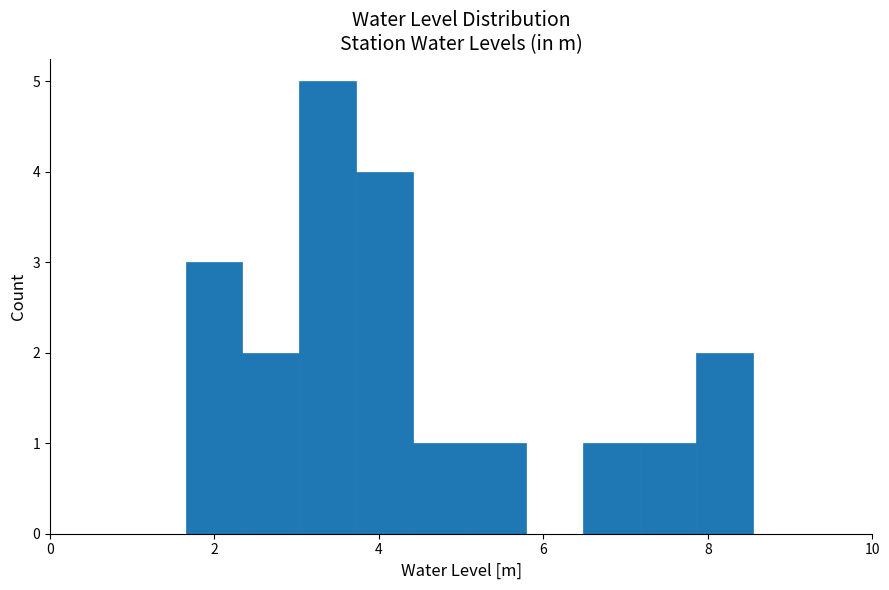

Around what value on the x-axis is the tallest bar? Give the approximate position of its centre, as read against the axis.

3.4